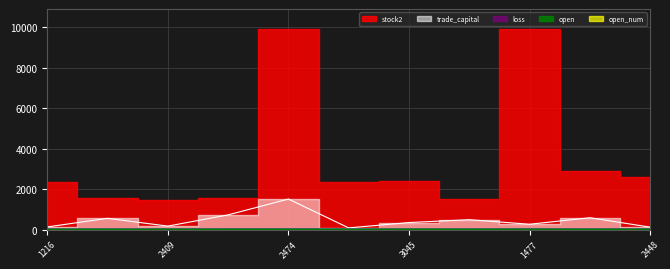

True or false: open has a value of 1.8 at 2409.

True